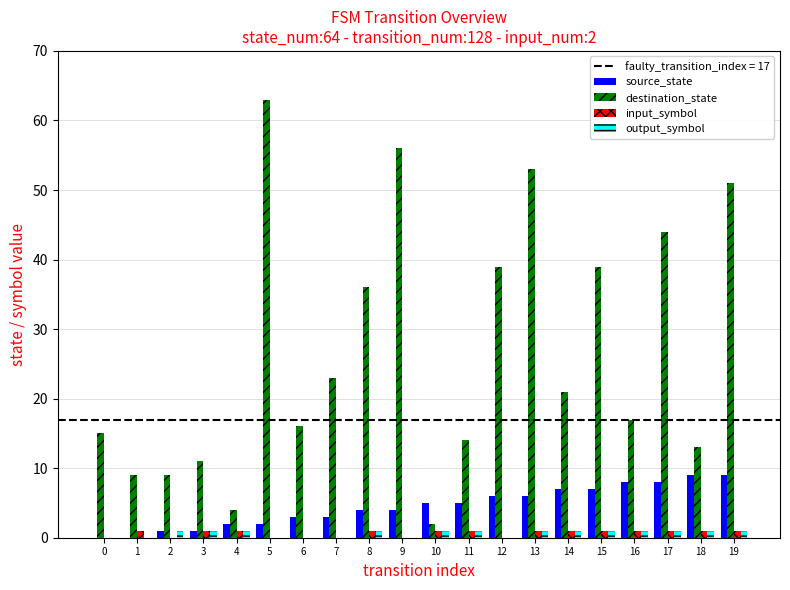

What is the maximum value shown in the chart?

63